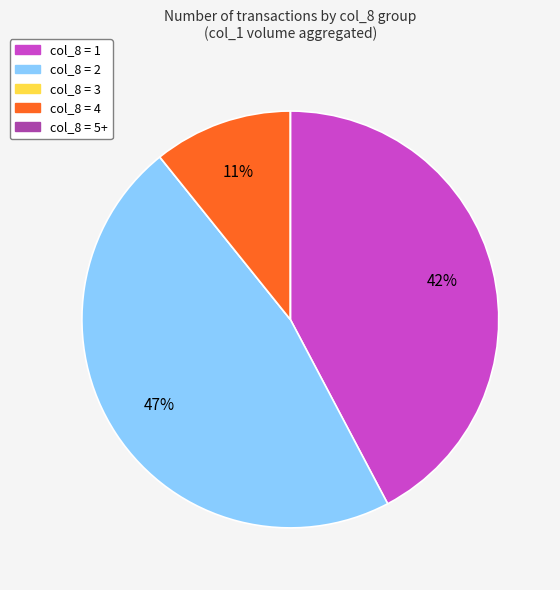

To the nearest percent, what is the average slice percentage?

20%